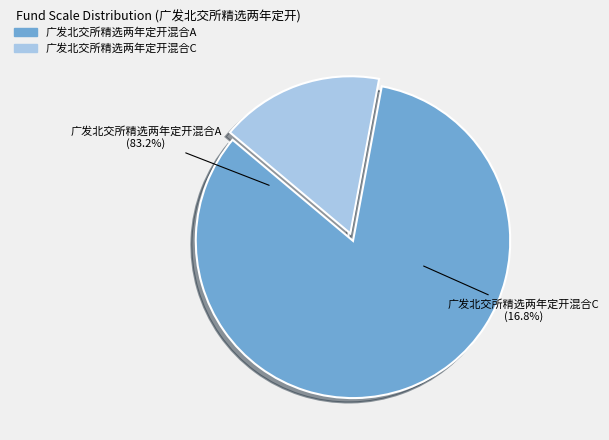

To the nearest percent, what is the difference between the 广发北交所精选两年定开混合C and 广发北交所精选两年定开混合A slice percentages?

66%